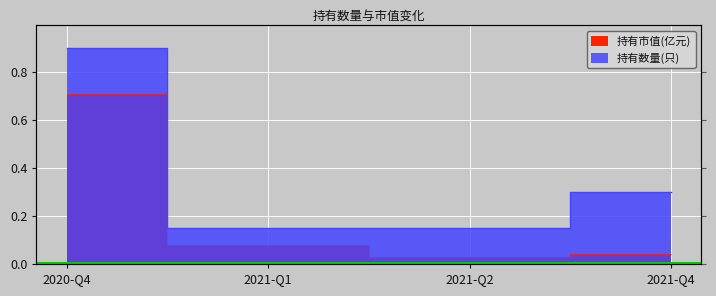

Between 2021-Q2 and 2020-Q4, which is larger?

2020-Q4